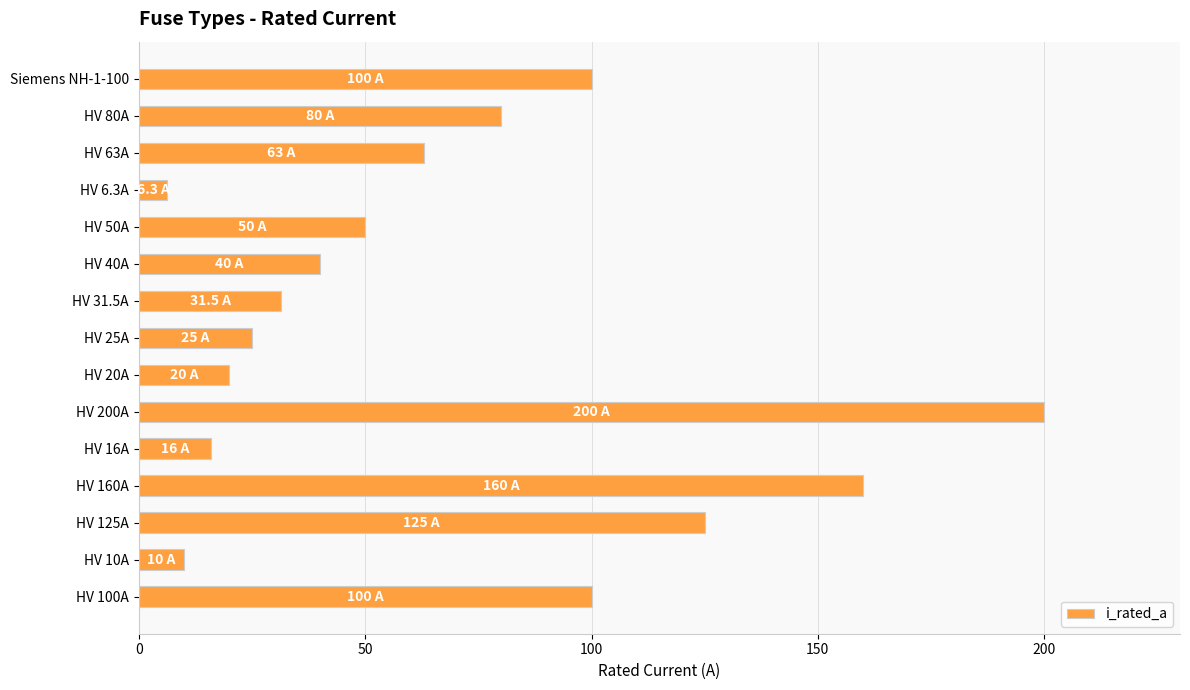

What is the sum of all values?

1026.8